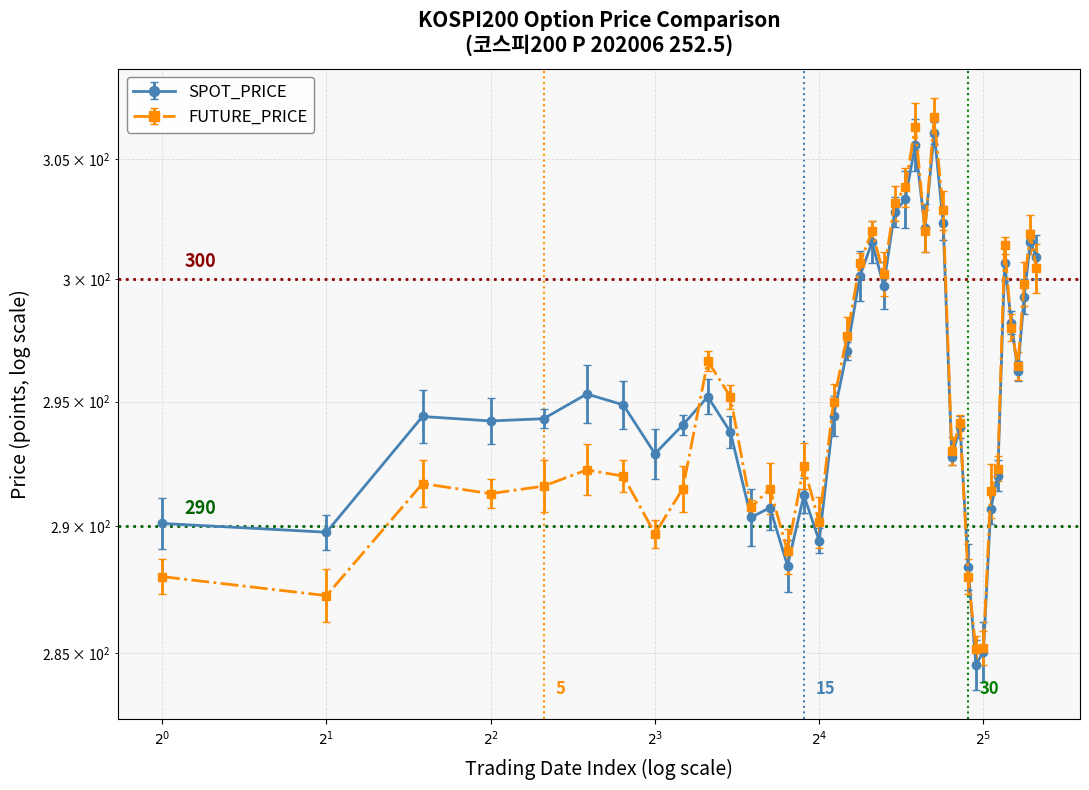

Which series has the widest spread of values?

FUTURE_PRICE